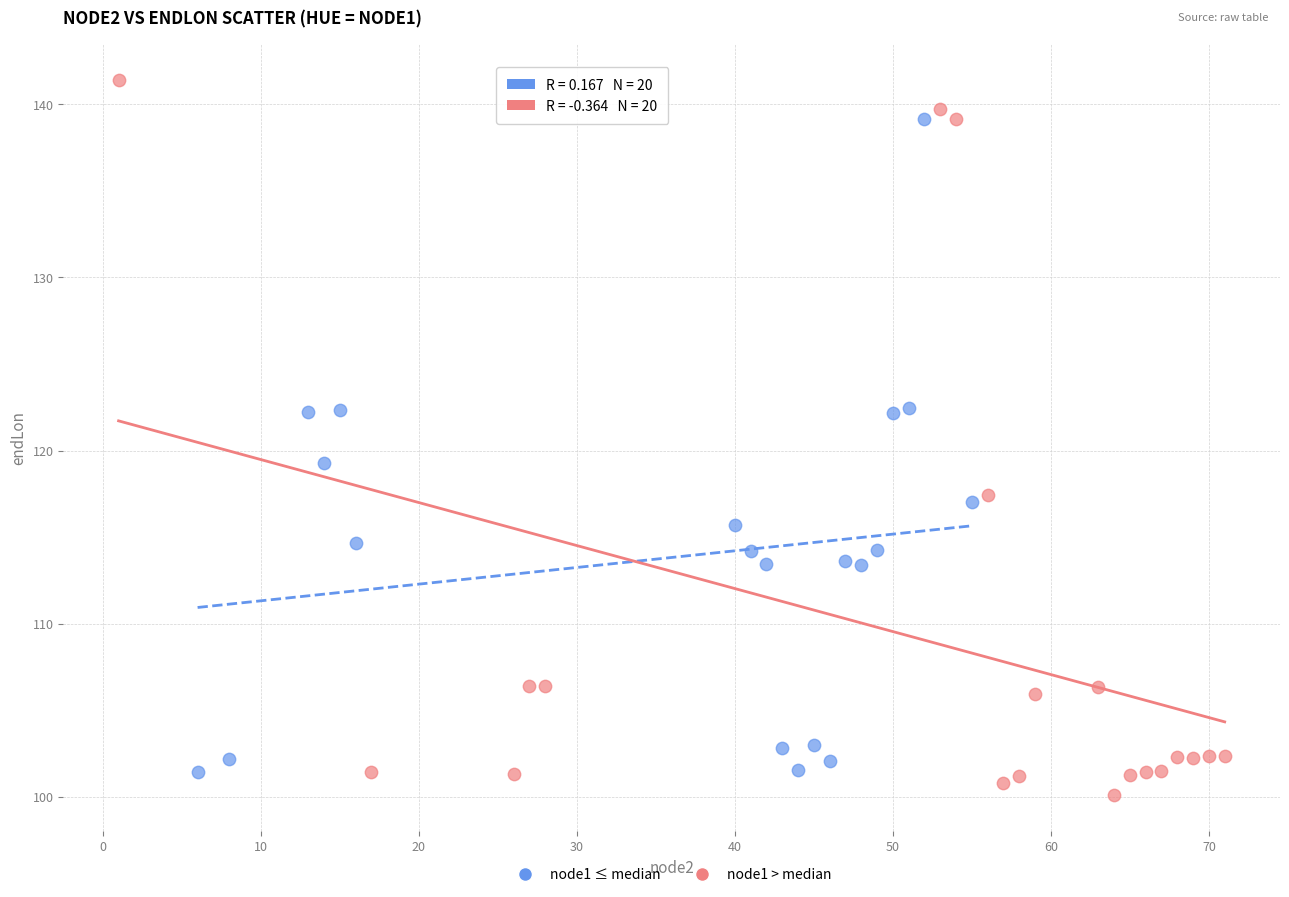

Which series reaches the maximum Y coordinate?

node1 > median